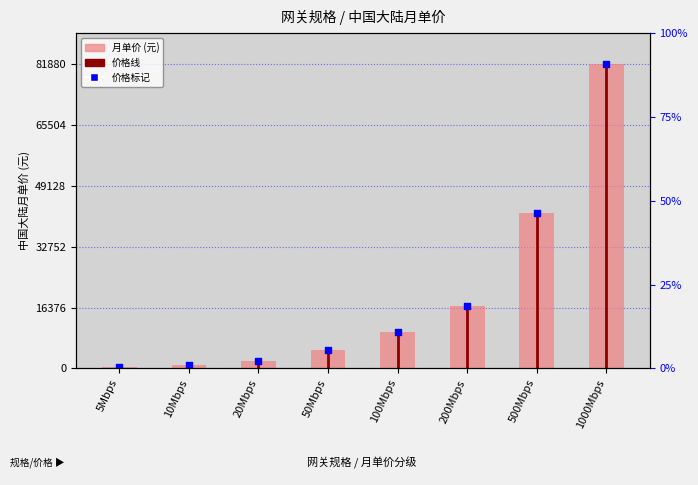

At how many categories does at least one series exceed 25376?

2